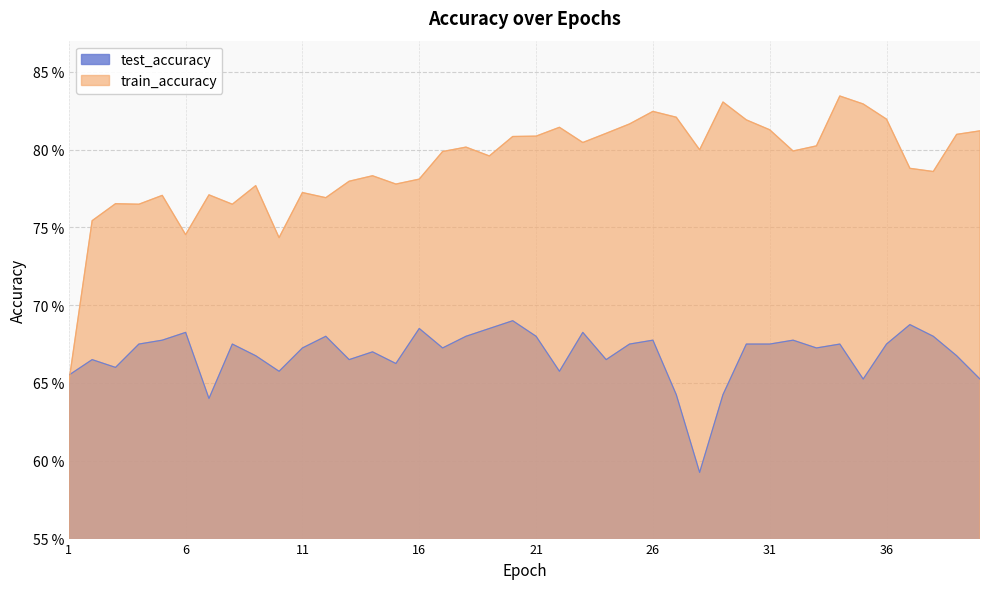

The value of test_accuracy at 11 is 0.7. True or false?

True